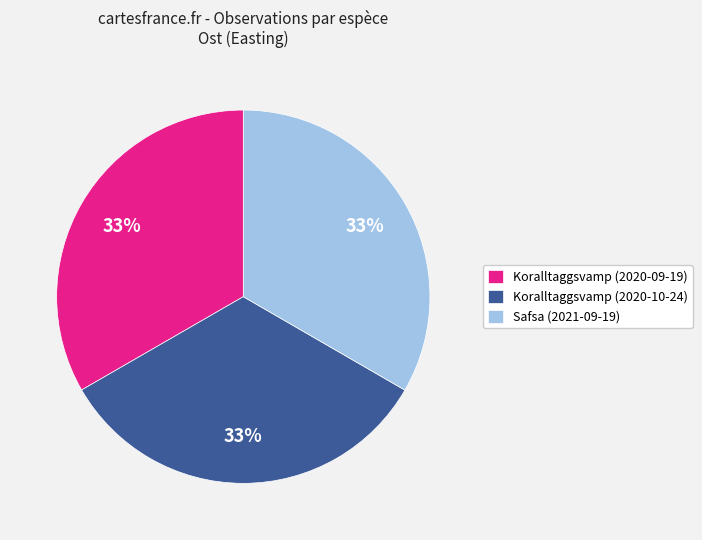

Does any single category account for the majority?

No